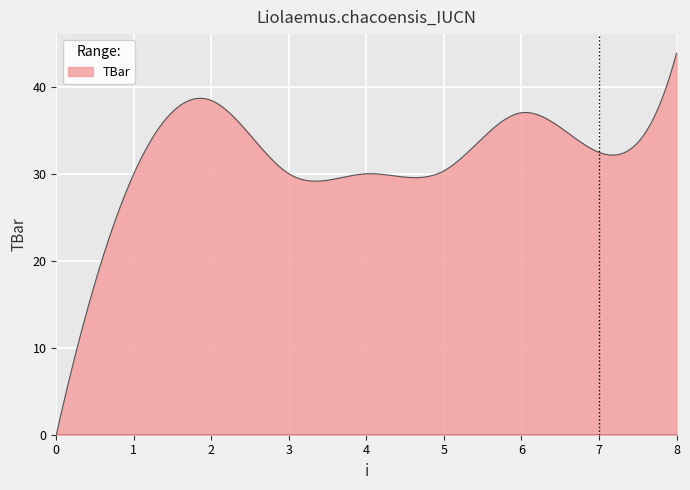

What is the difference between the maximum and minimum values?

43.9